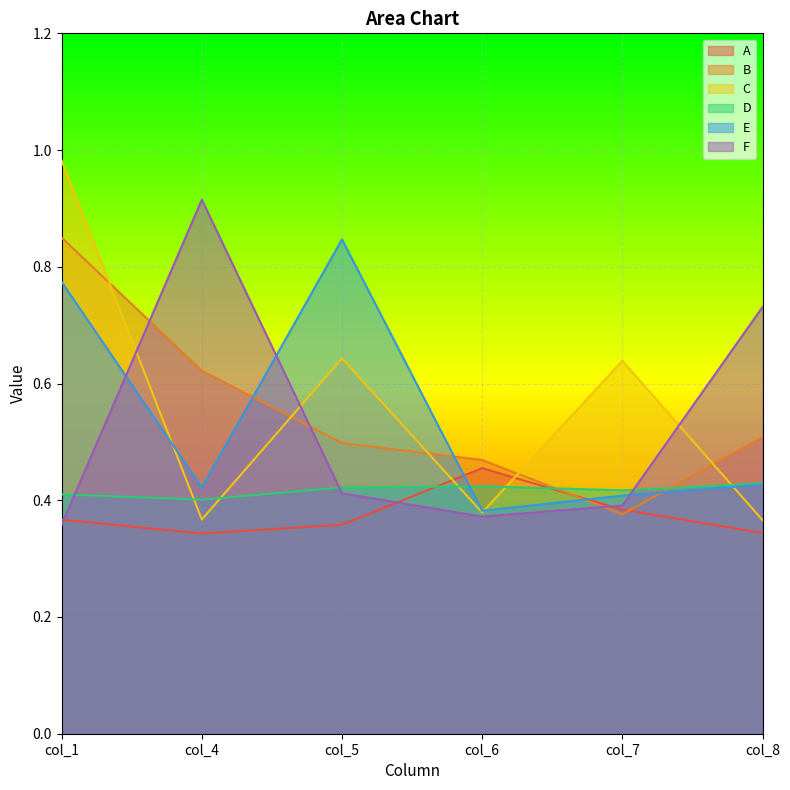

What value does the D series have at col_4?

0.4